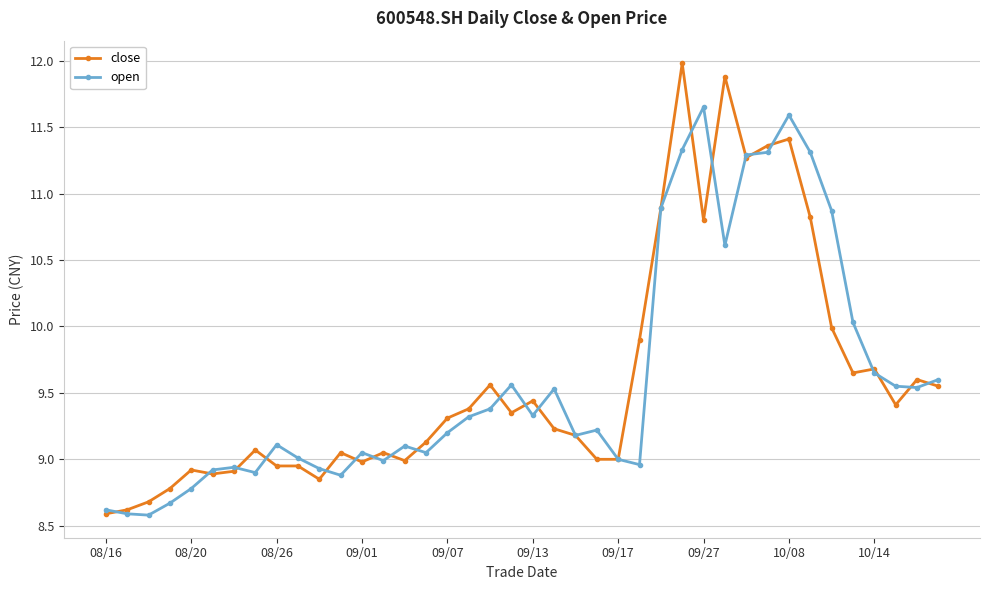

Rank the series by their maximum value, from highest to lowest.

close, open